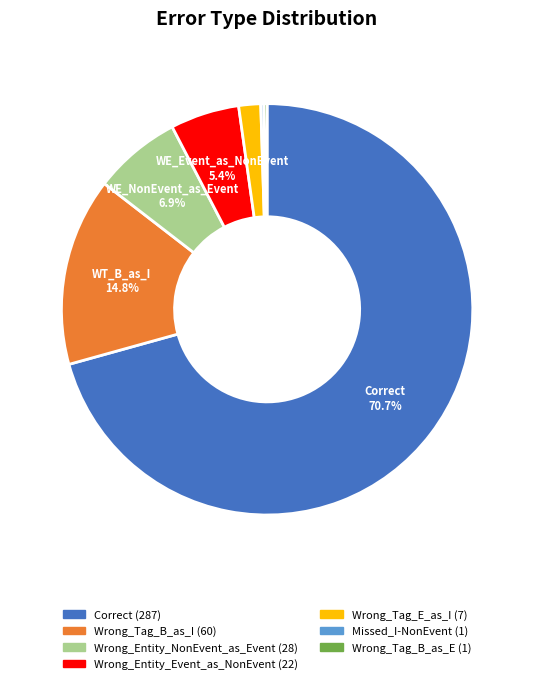

Is there a majority slice in this chart?

Yes